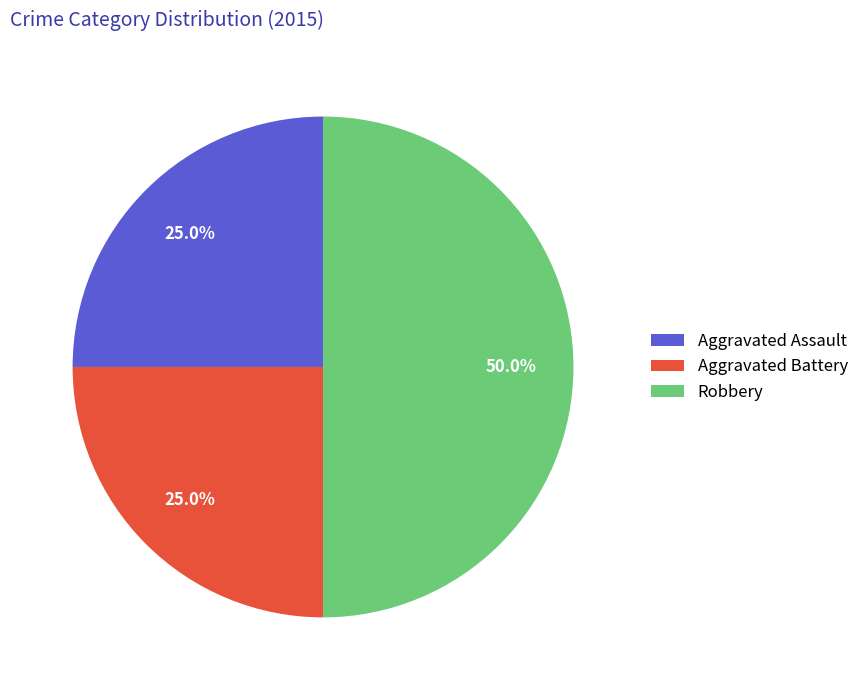

What is the ratio of the value at Aggravated Battery to the value at Aggravated Assault?

1.0